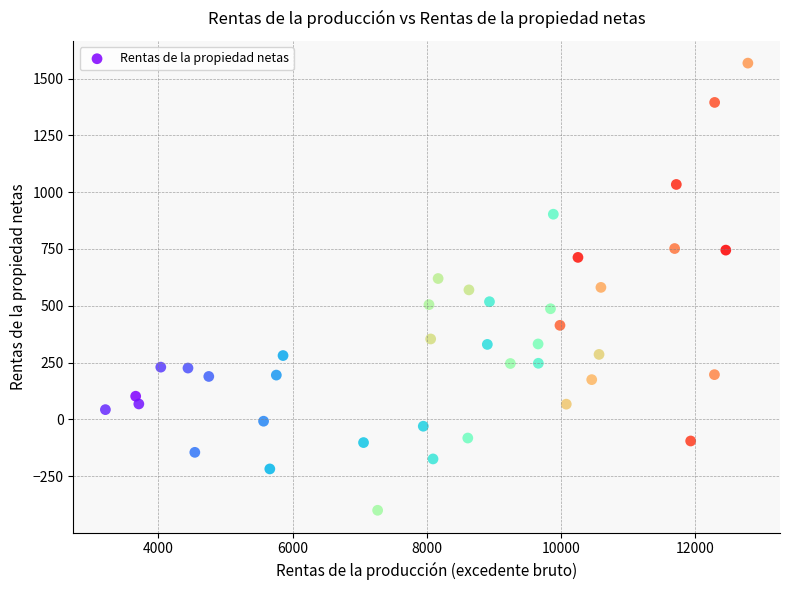

What is the range of Y values (max minus min)?

1968